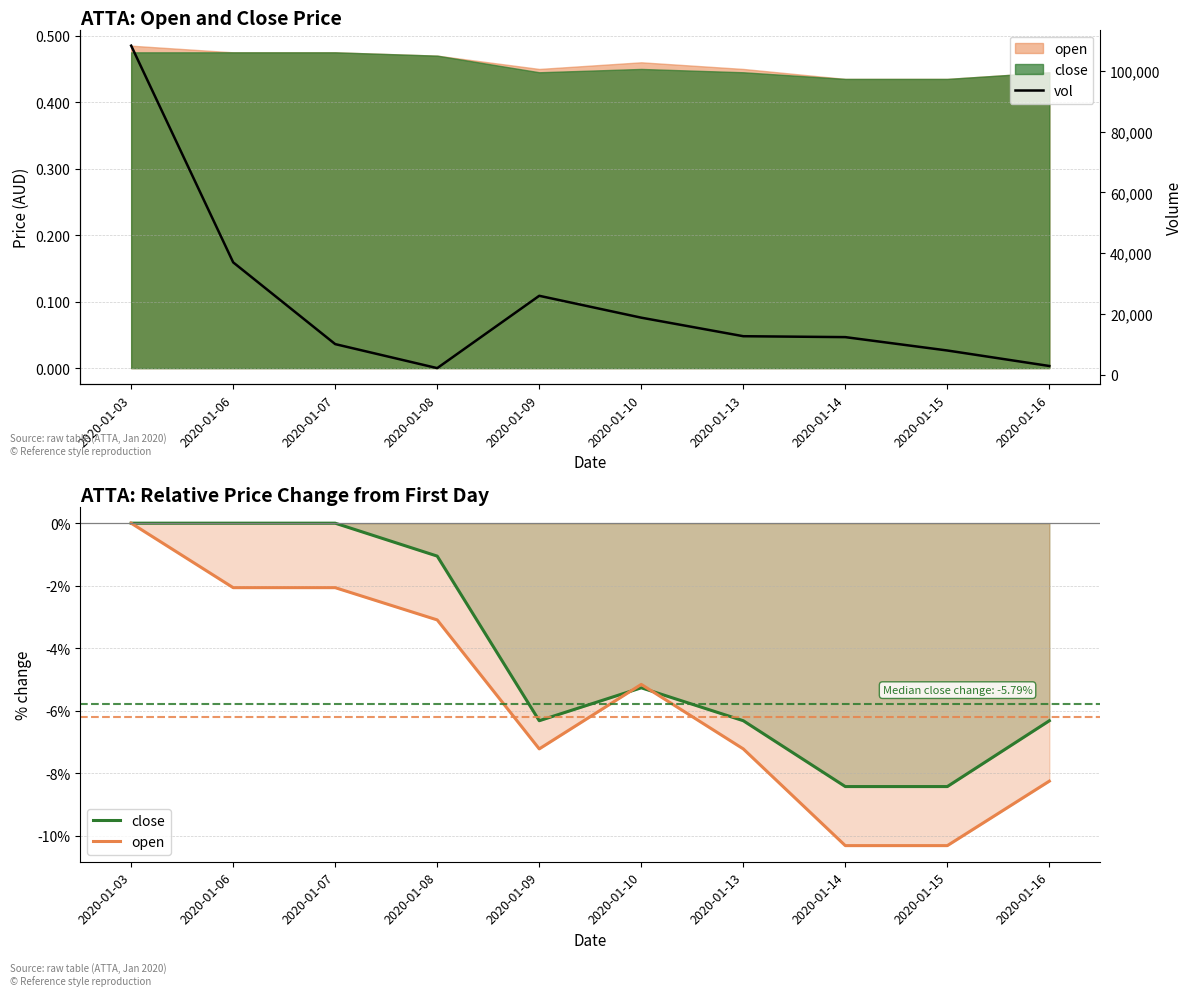

Where is the first local maximum for close?

2020-01-10